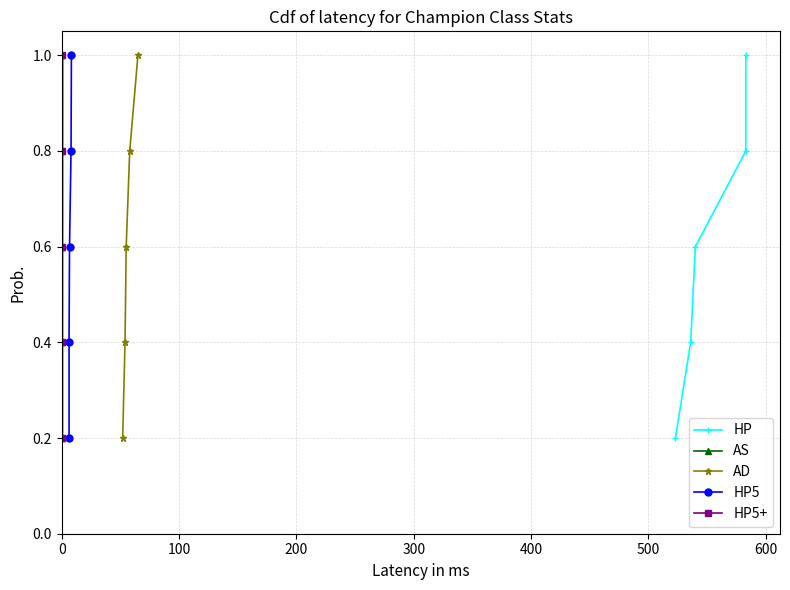

True or false: HP5 and HP intersect in this chart.

False